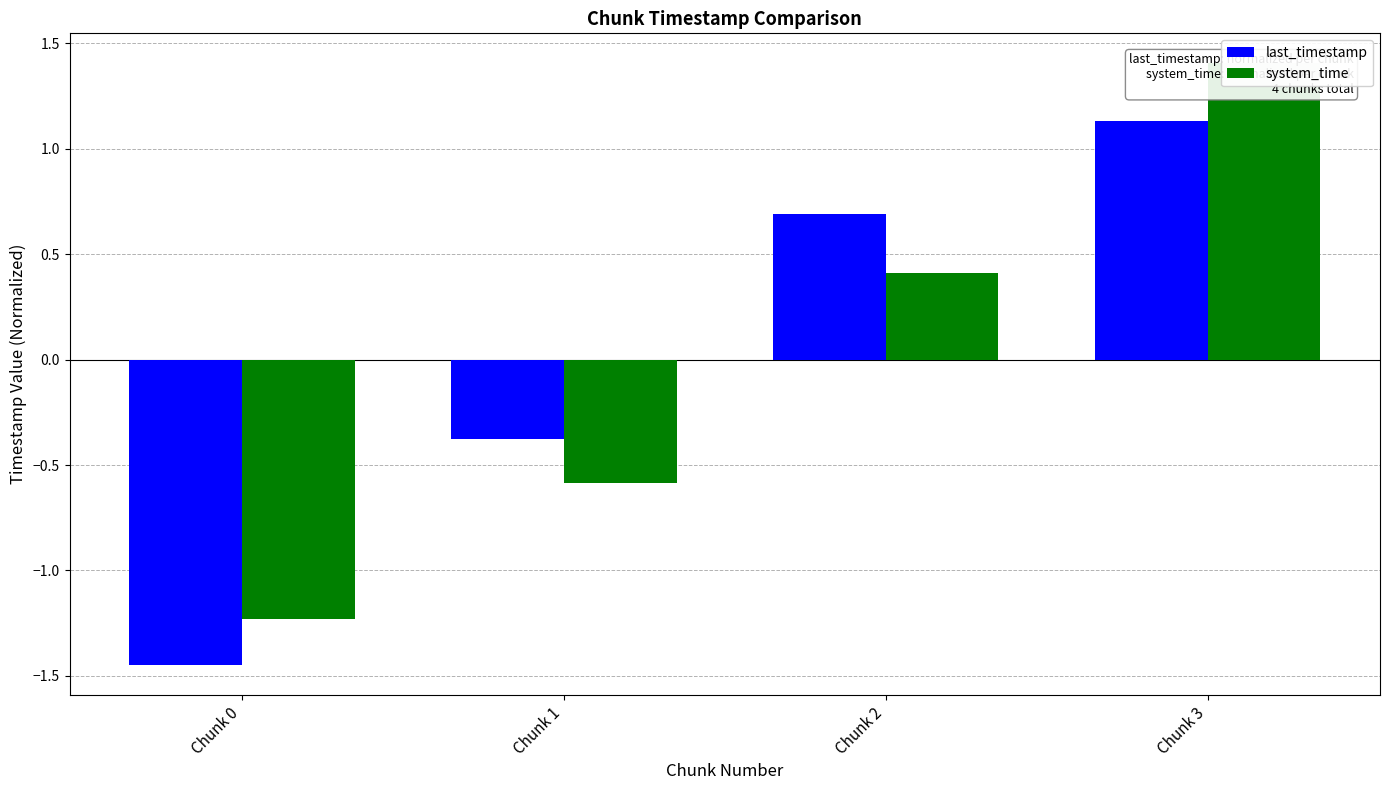

Count the number of categories in the chart.

4